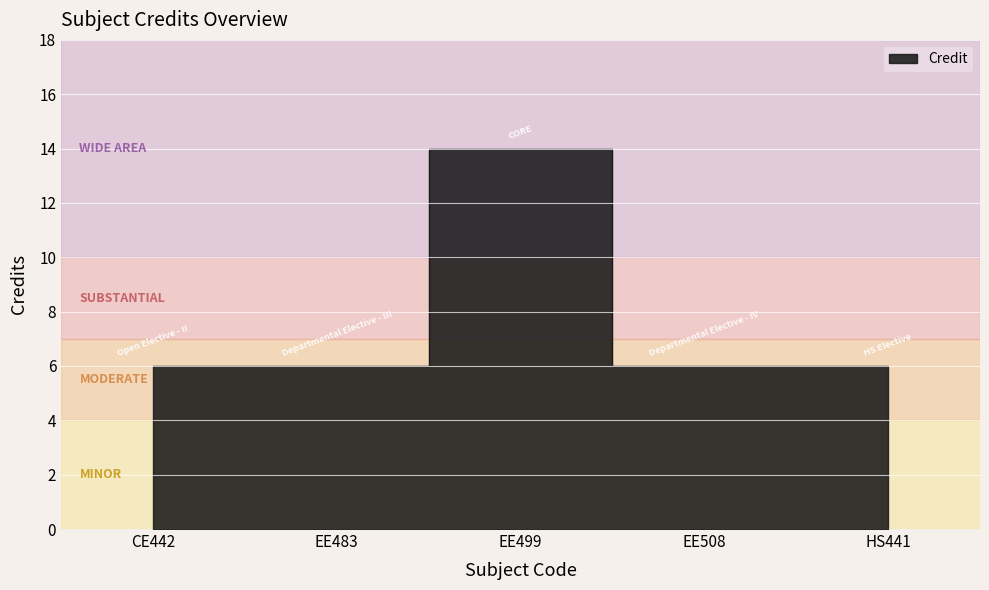

The value at HS441 is 6. True or false?

True